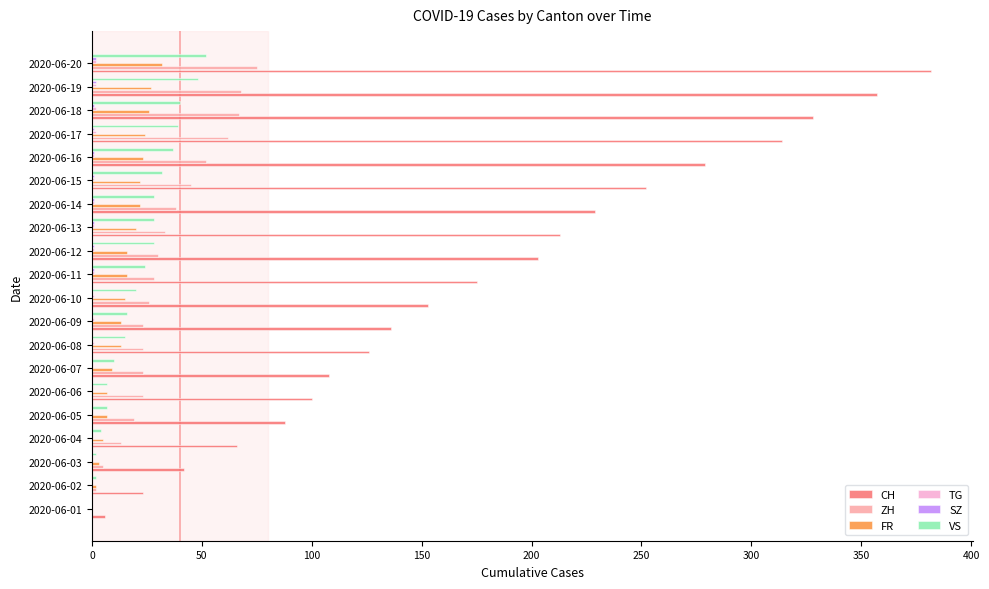

Count the number of categories in the chart.

20